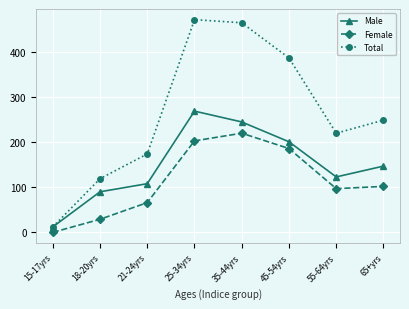

Where does the Female series first go above 102?

25-34yrs